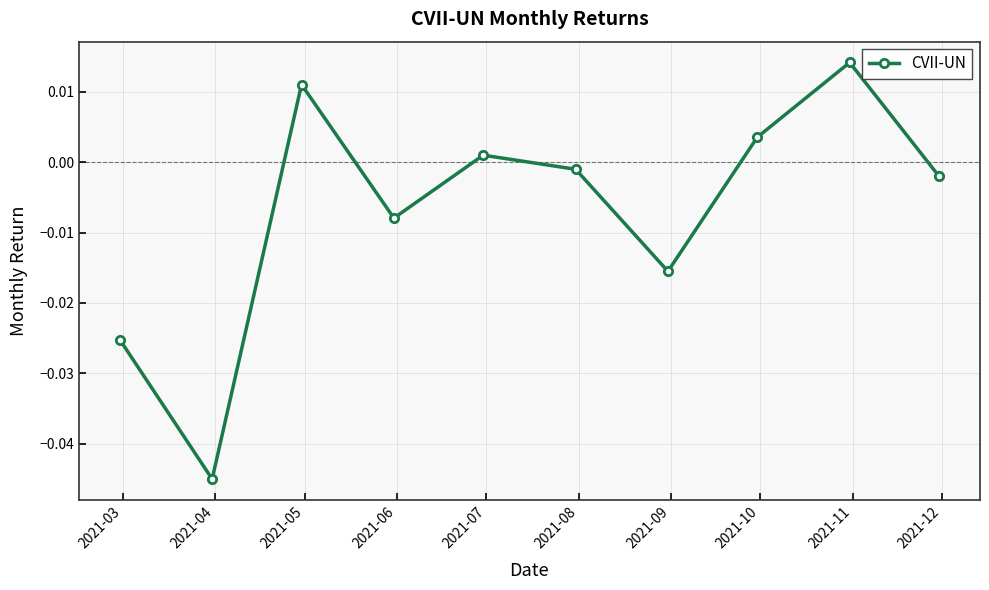

How many points are higher than both their immediate neighbors (excluding endpoints)?

3